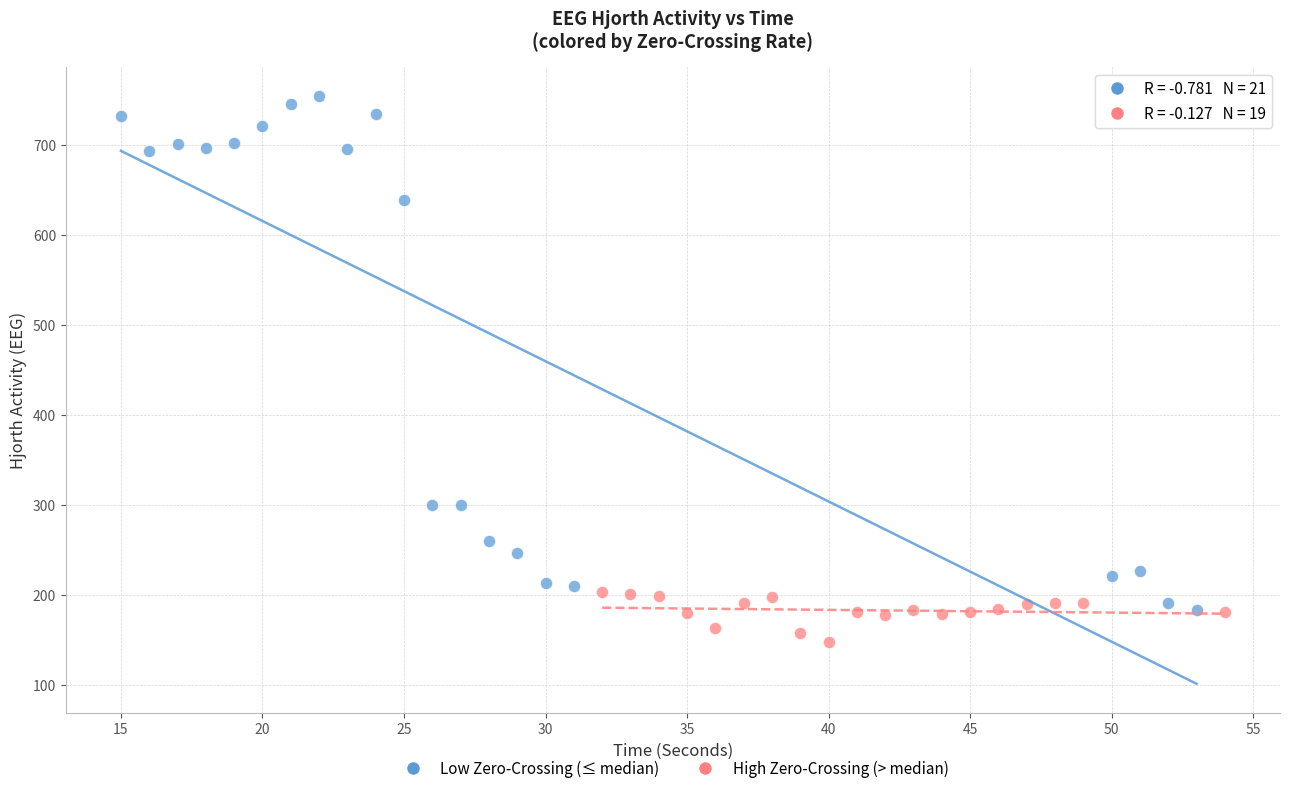

Which series contains the highest Y value?

Low Zero-Crossing (≤ median)